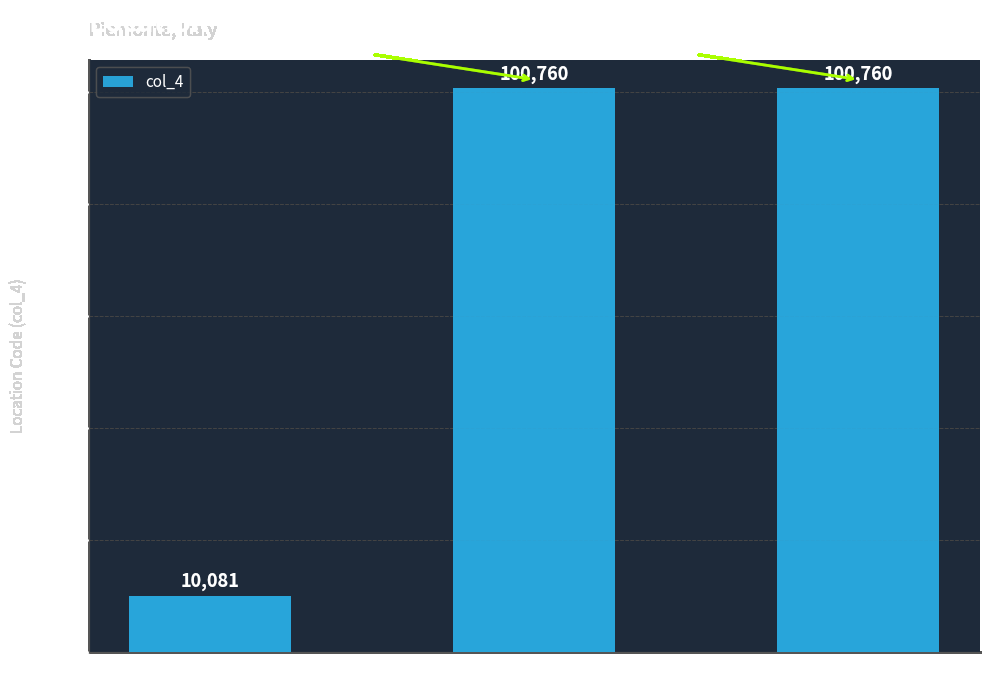

Are the bars horizontal?

No